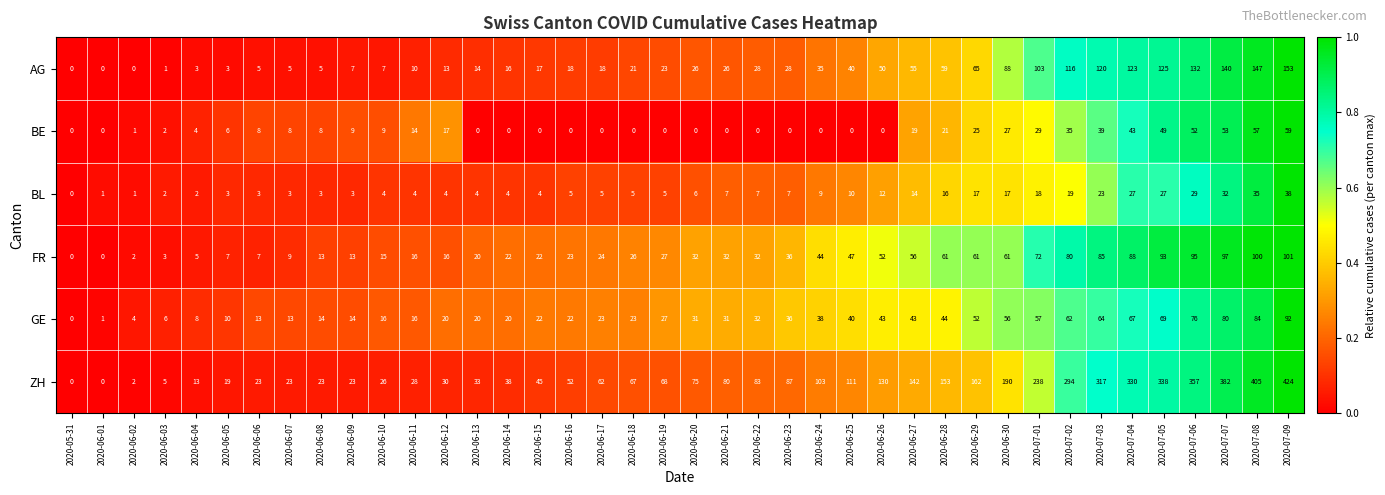

List the series in order of their peak value, lowest first.

BL, BE, GE, FR, AG, ZH